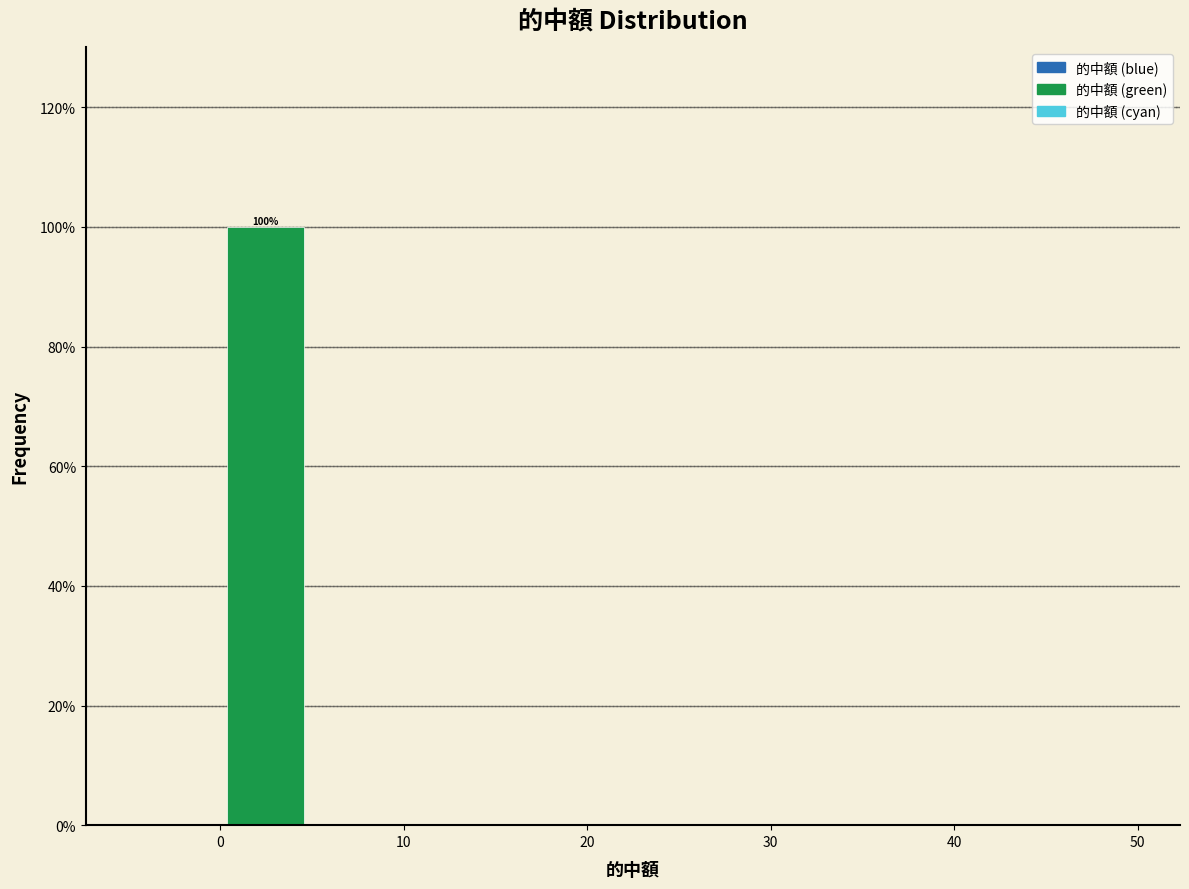

Which range on the x-axis has the tallest bar?

0 to 5